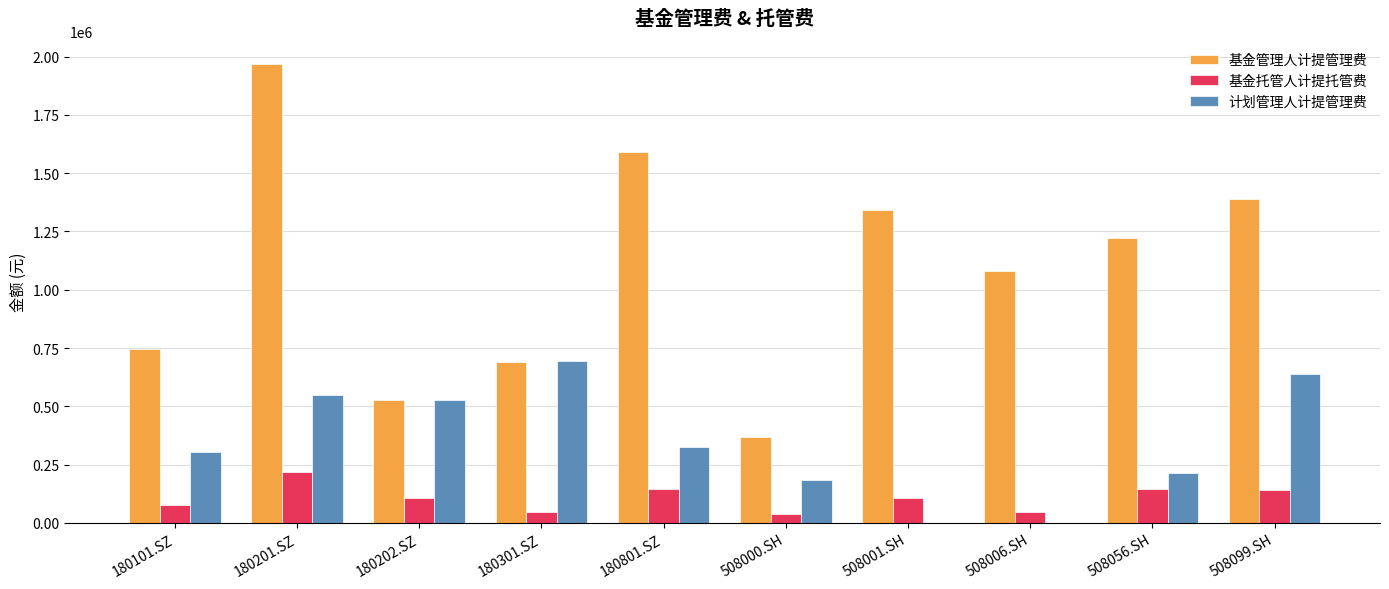

What is the sum of the 计划管理人计提管理费 values at 180301.SZ and 508056.SH?

908046.9